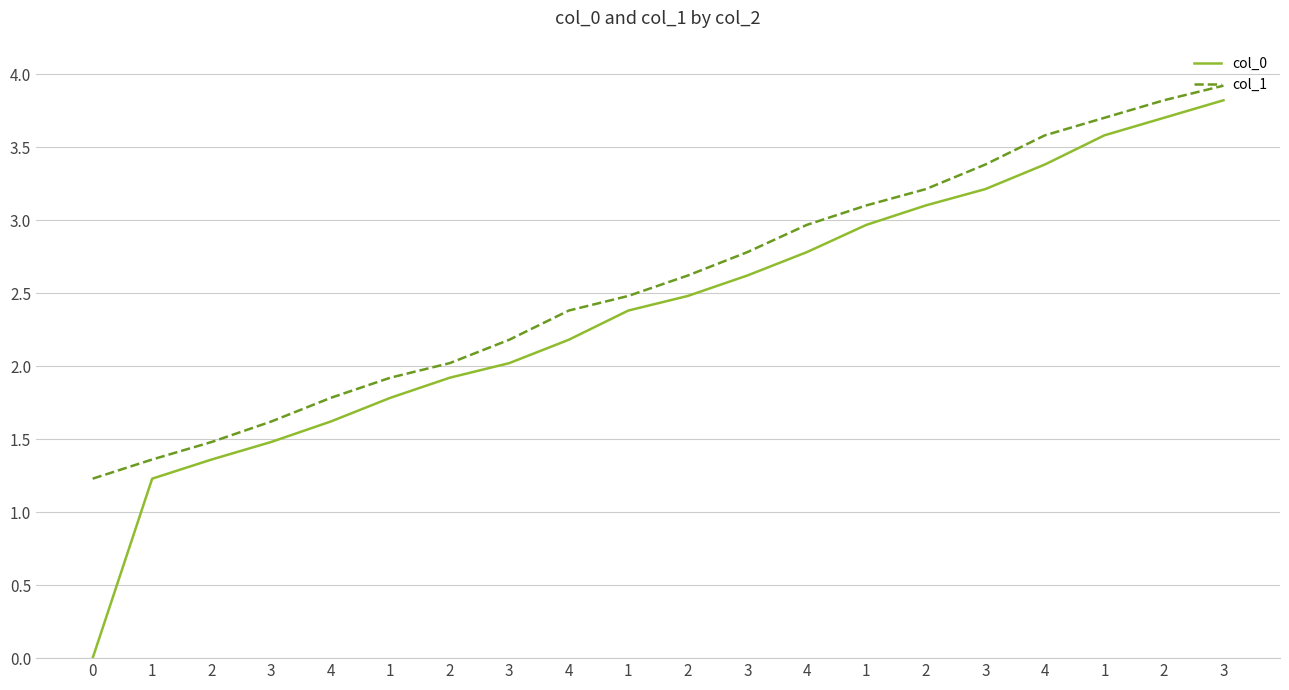

Reading right to left, list all the values displayed in this chart.

col_0: 3.8	3.7	3.6	3.4	3.2	3.1	3.0	2.8	2.6	2.5	2.4	2.2	2.0	1.9	1.8	1.6	1.5	1.4	1.2	0.0
col_1: 3.9	3.8	3.7	3.6	3.4	3.2	3.1	3.0	2.8	2.6	2.5	2.4	2.2	2.0	1.9	1.8	1.6	1.5	1.4	1.2